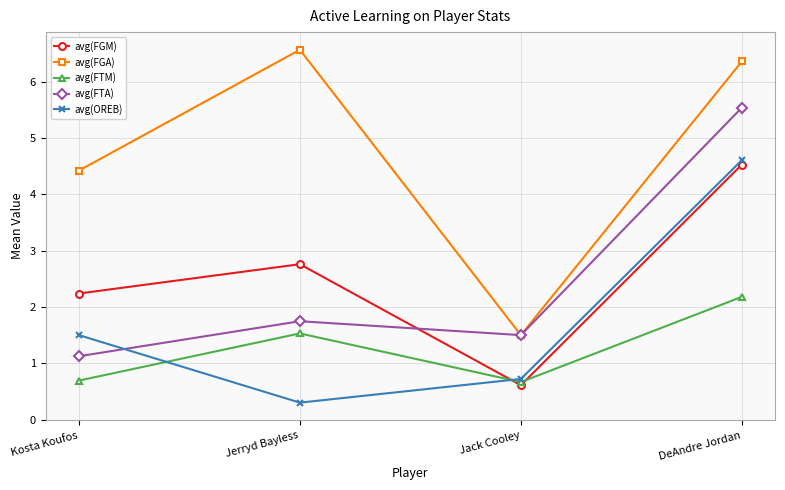

What is the spread (max minus min) of values at Jerryd Bayless?

6.3